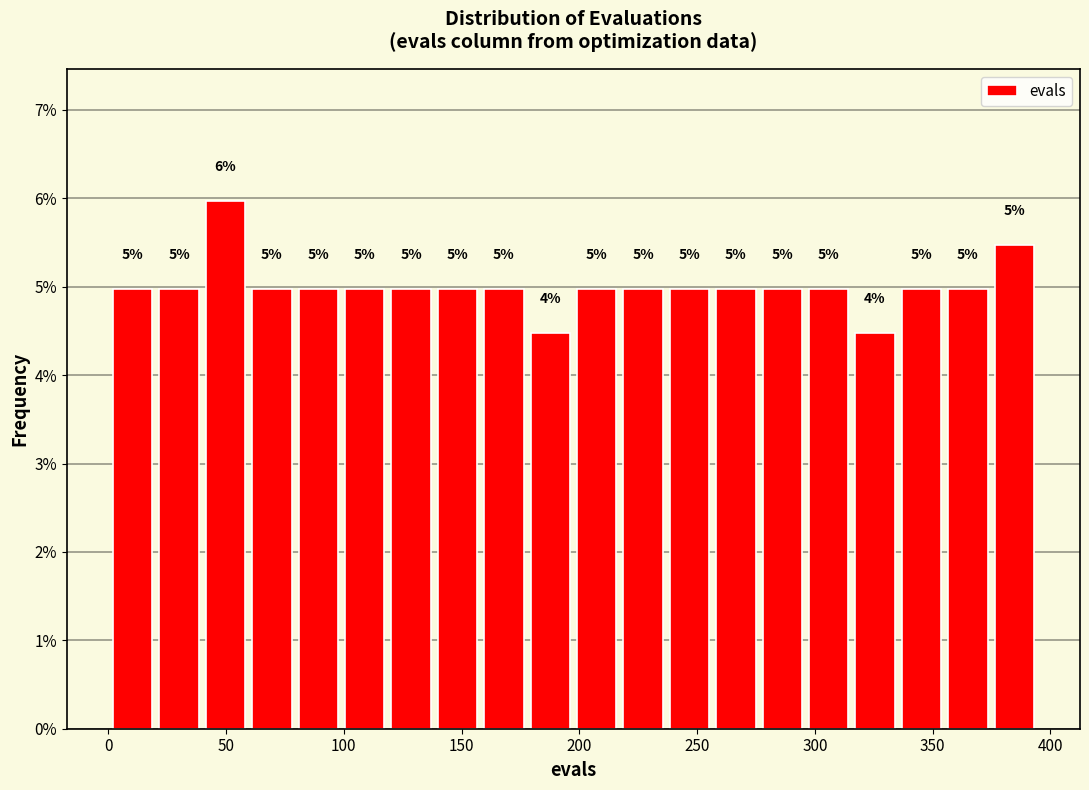

Read against the x-axis, roughly where is the centre of the tallest bar?

50